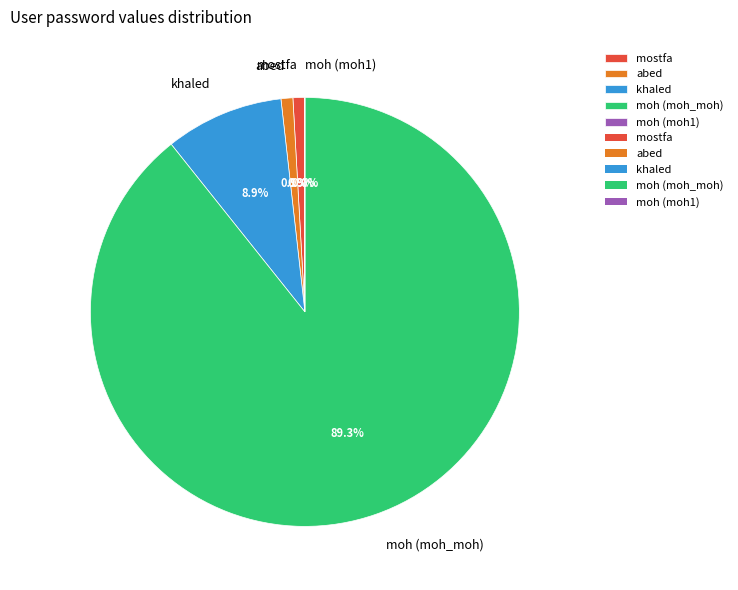

To the nearest percent, what portion does mostfa represent?

1%